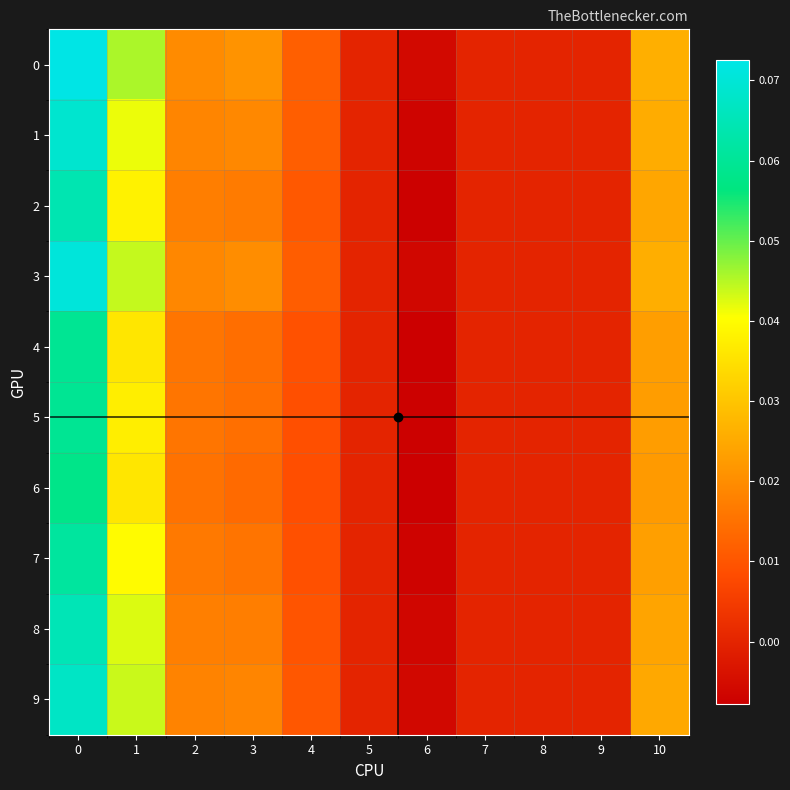

What is the total value across all series at 10?

0.2